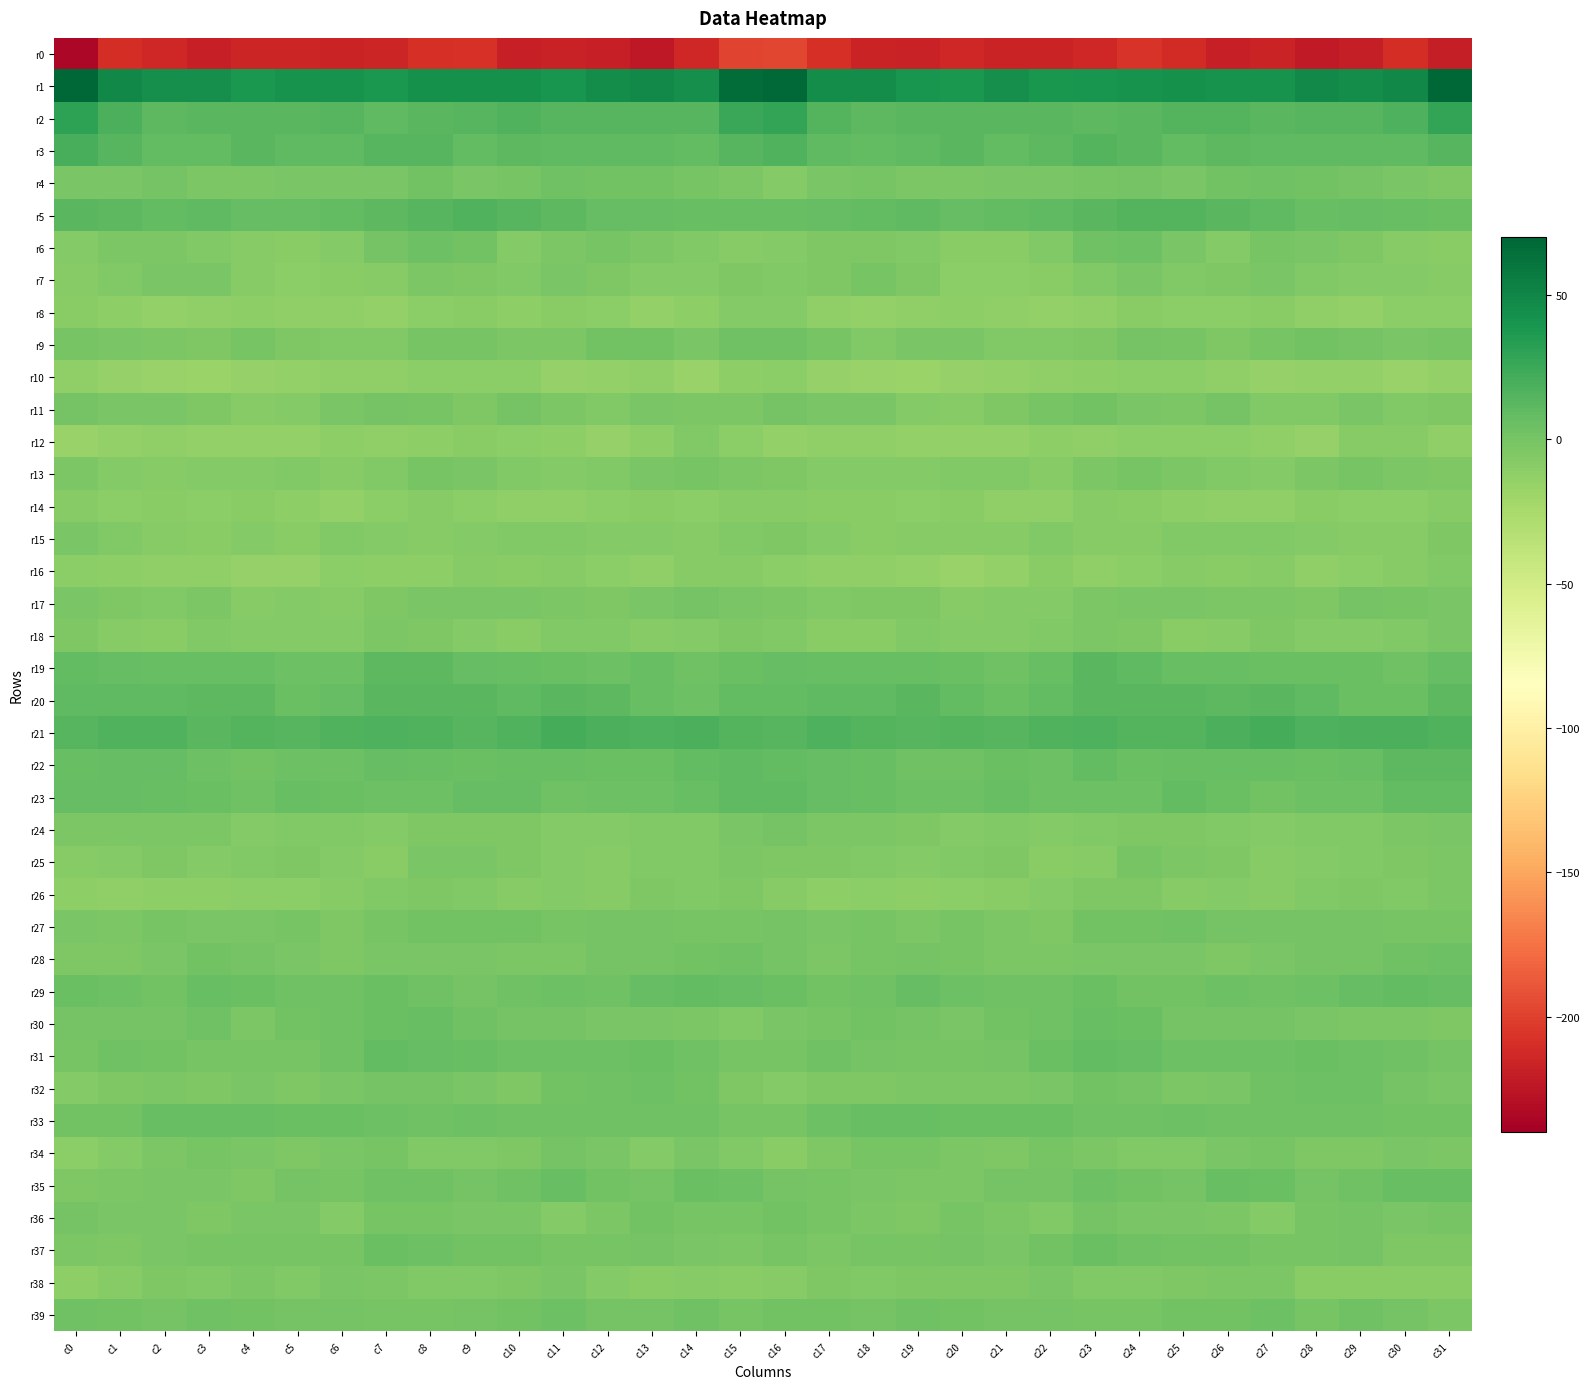

What is the maximum value shown in the chart?

69.8